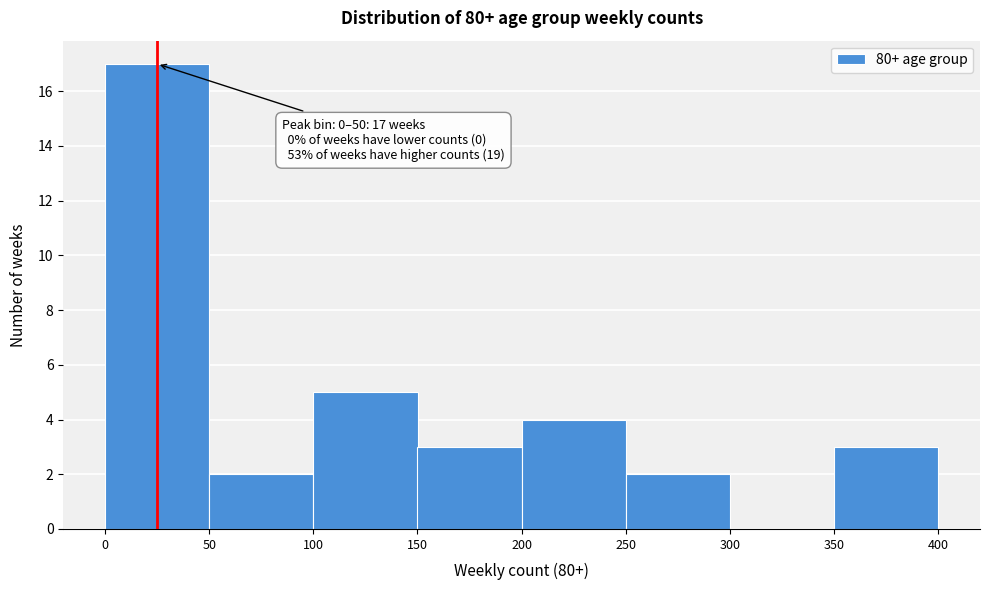

Which range on the x-axis has the tallest bar?

0 to 50